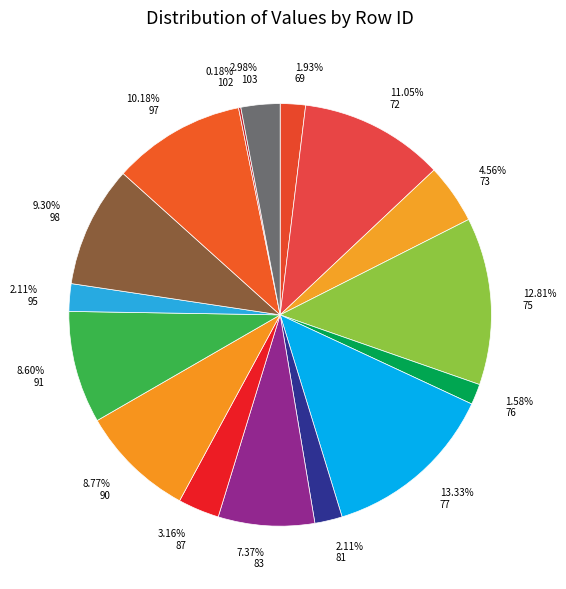

To the nearest percent, what is the combined percentage of 95 and 75?

15%